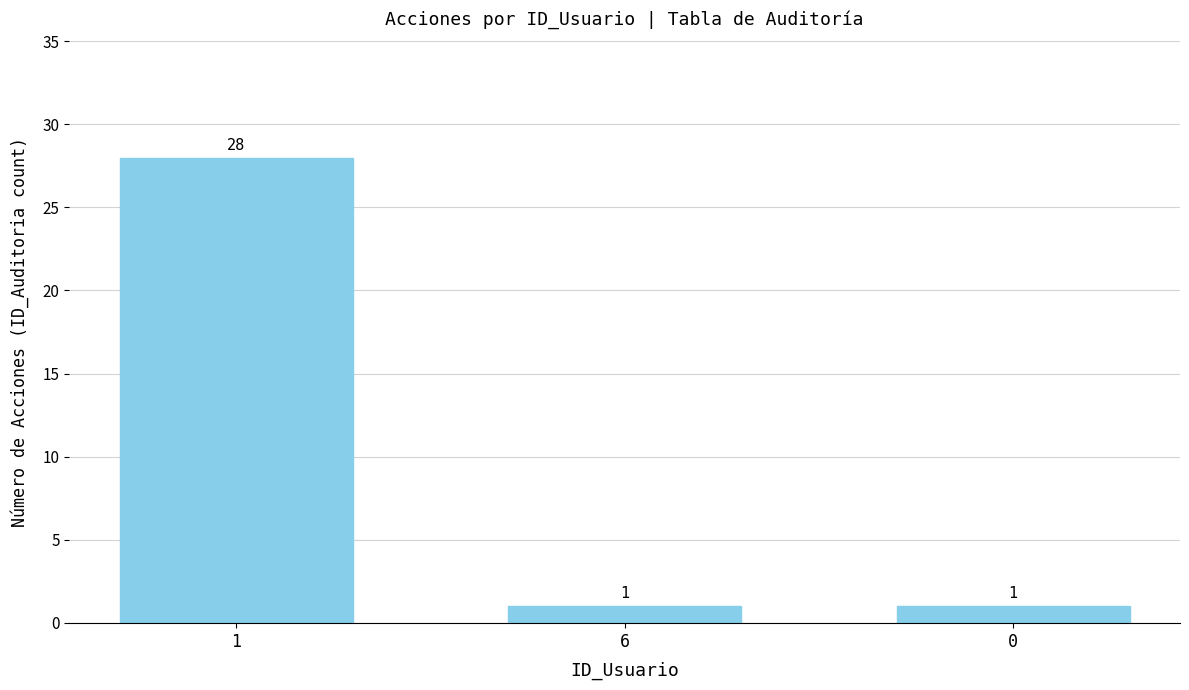

What is the label of the 1st bar from the left?

1